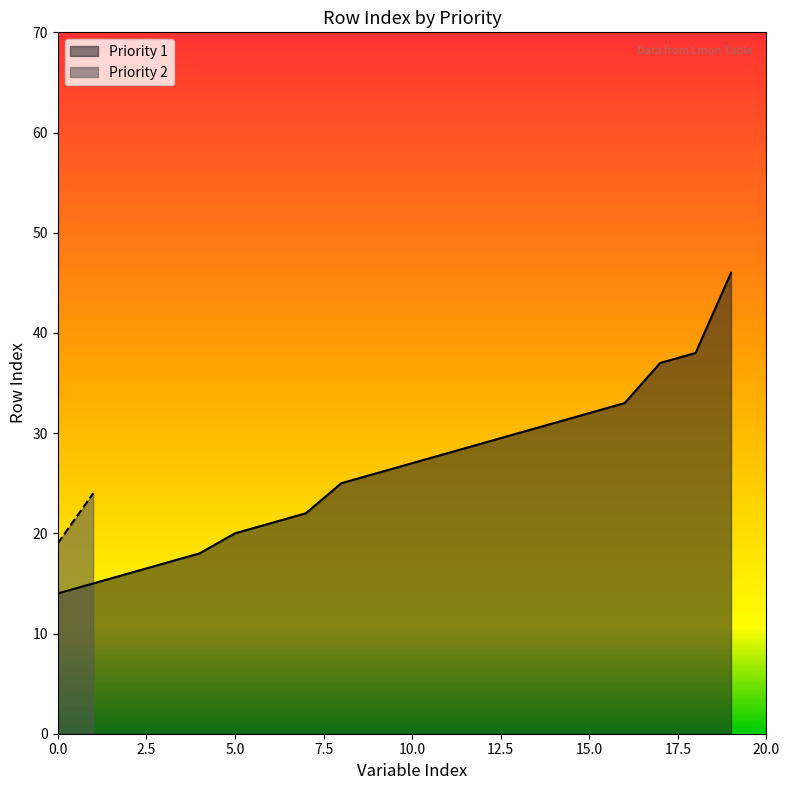

True or false: Priority 1 has a value of 36 at 10.0.

False